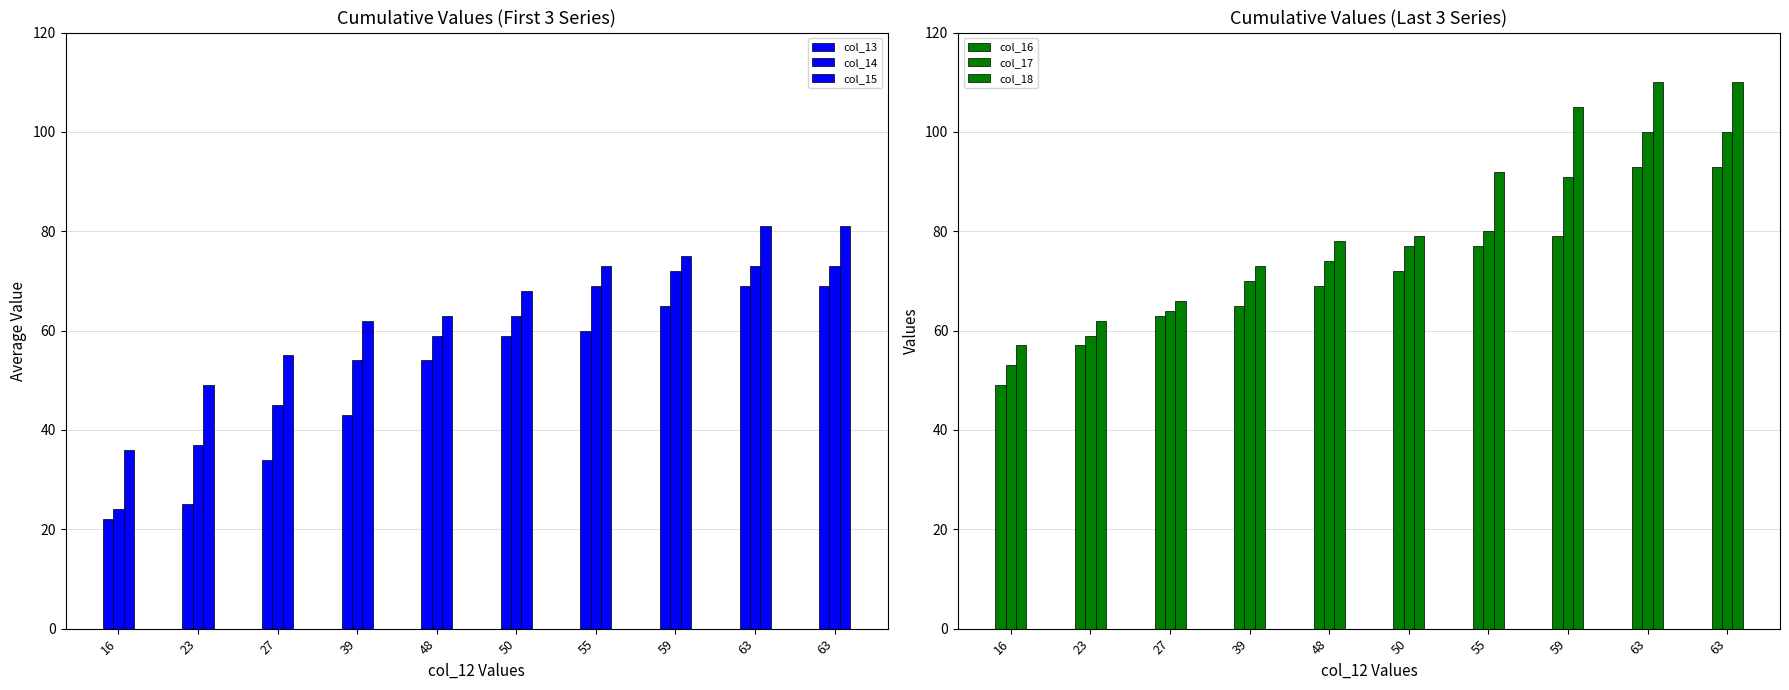

At which category is the sum across all series the highest?

63